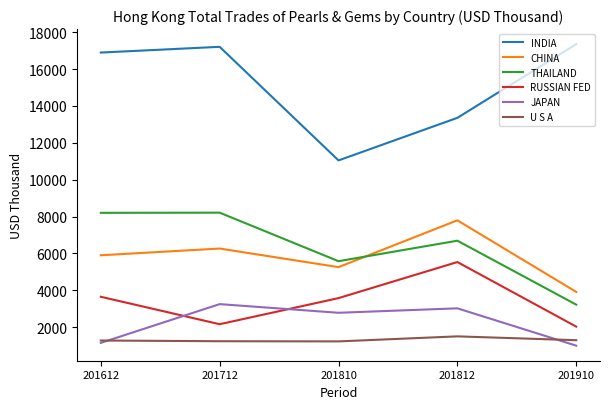

Rank the series at 201812 from lowest to highest value.

U S A, JAPAN, RUSSIAN FED, THAILAND, CHINA, INDIA